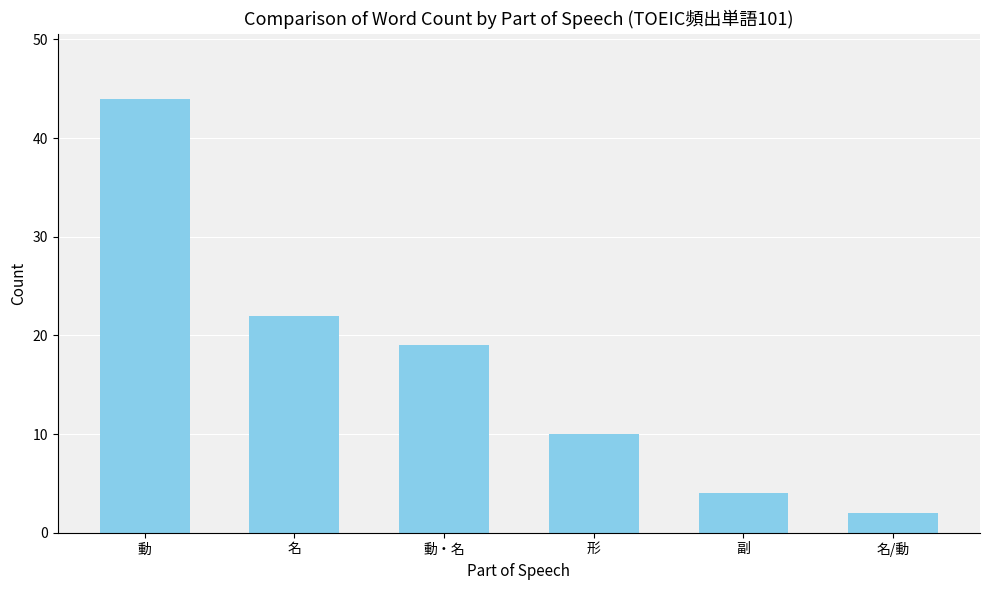

What is the sum of all values?

101